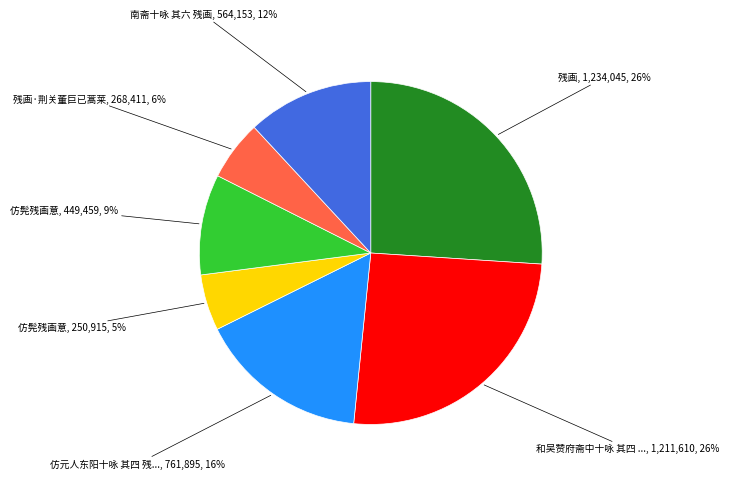

To the nearest percent, what is the average slice percentage?

14%